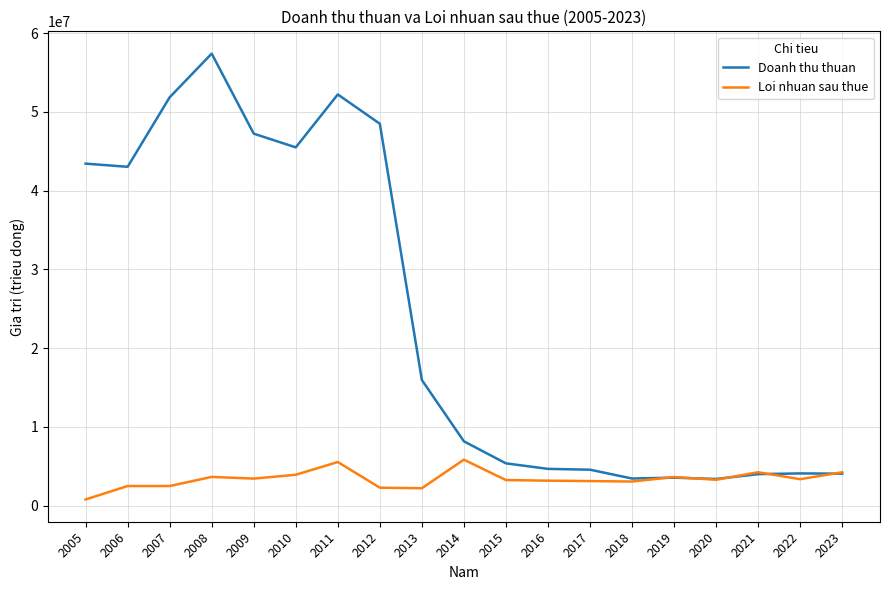

What is the approximate value of Doanh thu thuan at 2009, to the nearest 50?

47221700